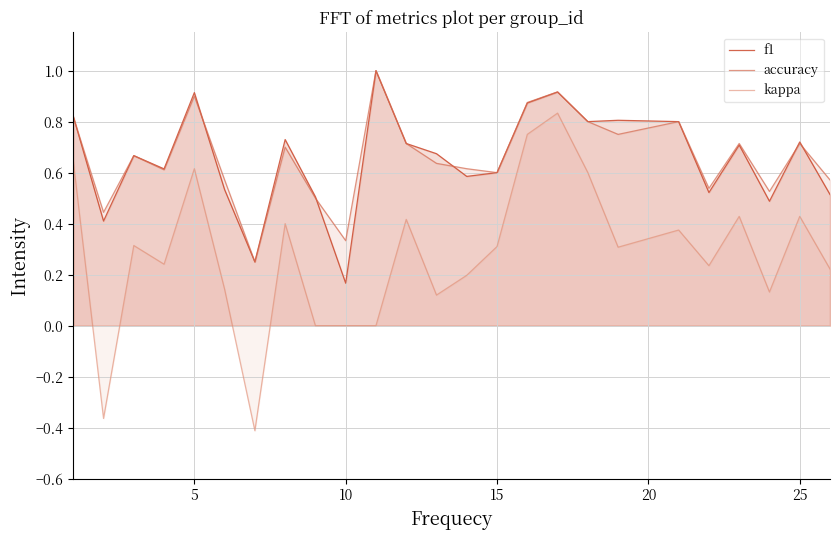

What is the greatest value displayed?

1.0